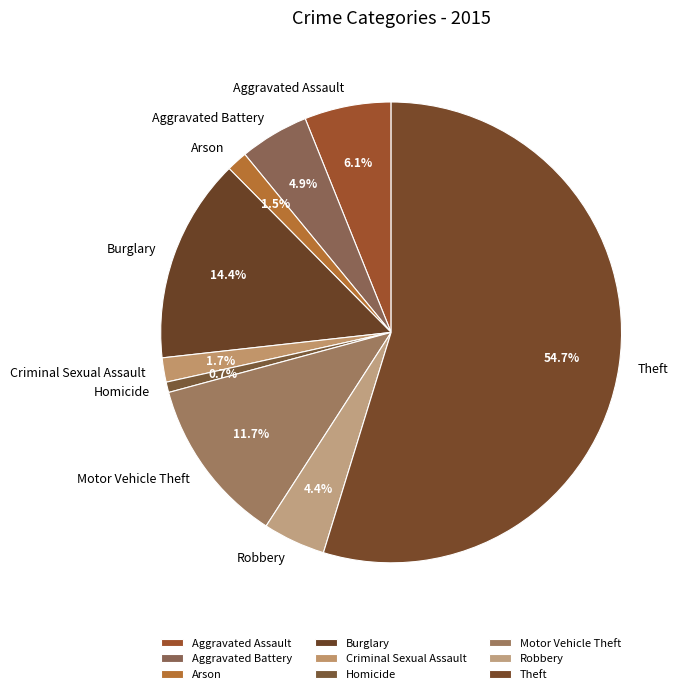

True or false: Aggravated Assault accounts for 1% of the total.

False